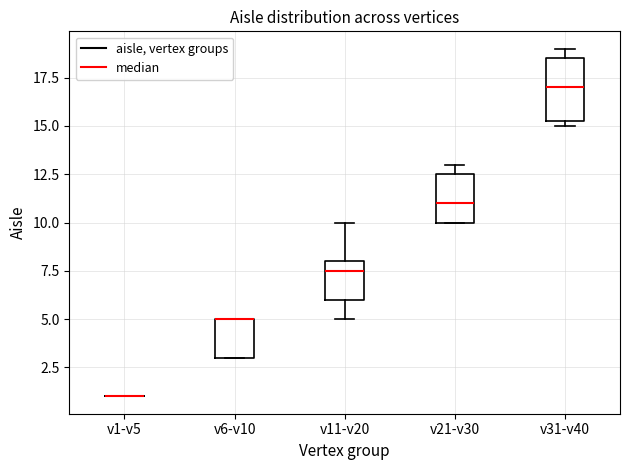

Which box is the tallest, from its lower edge to its upper edge?

v31-v40